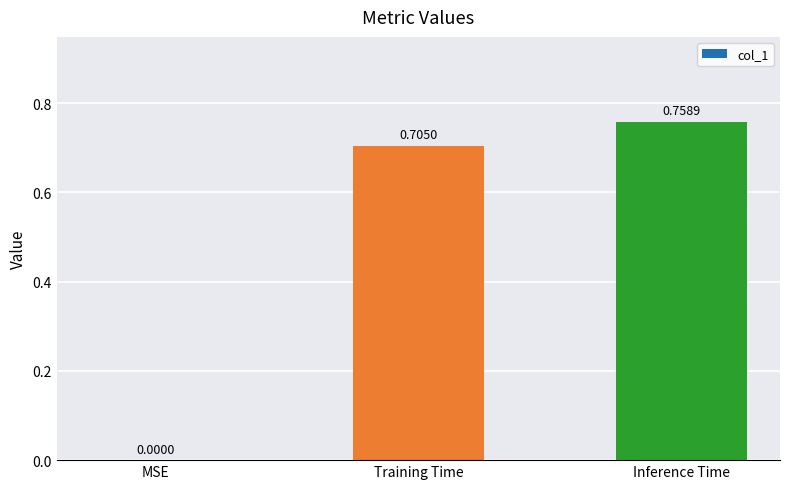

What is the change in value from MSE to Inference Time?

+0.8